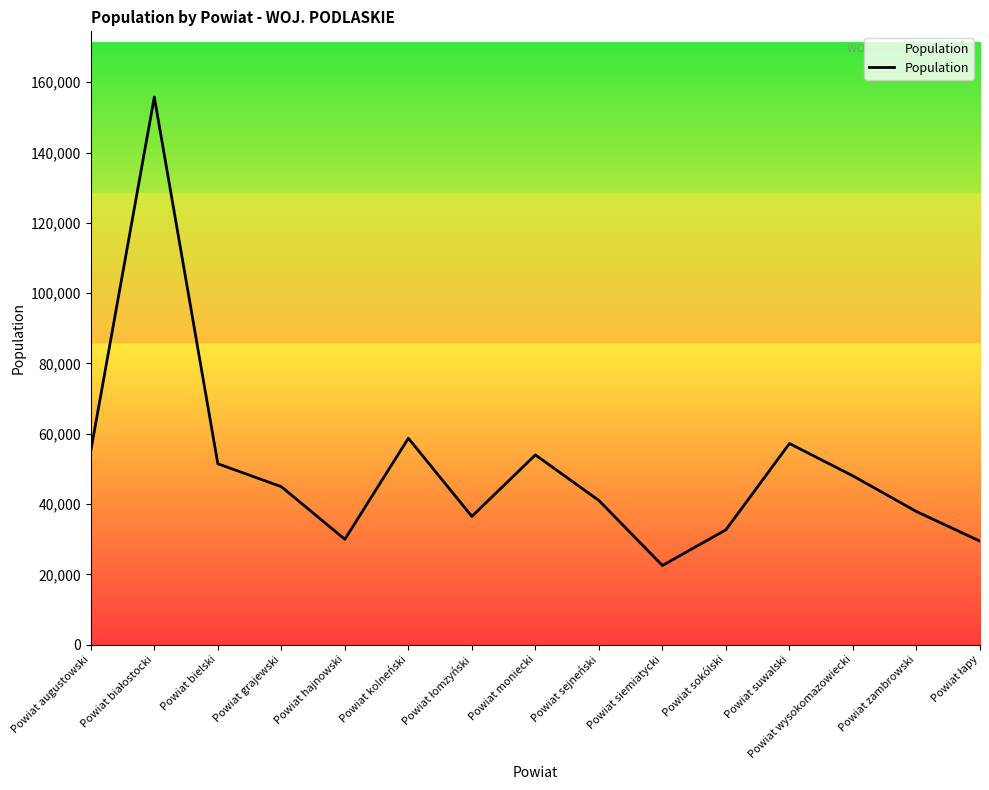

Is it true that the value at Powiat zambrowski is 37862?

True